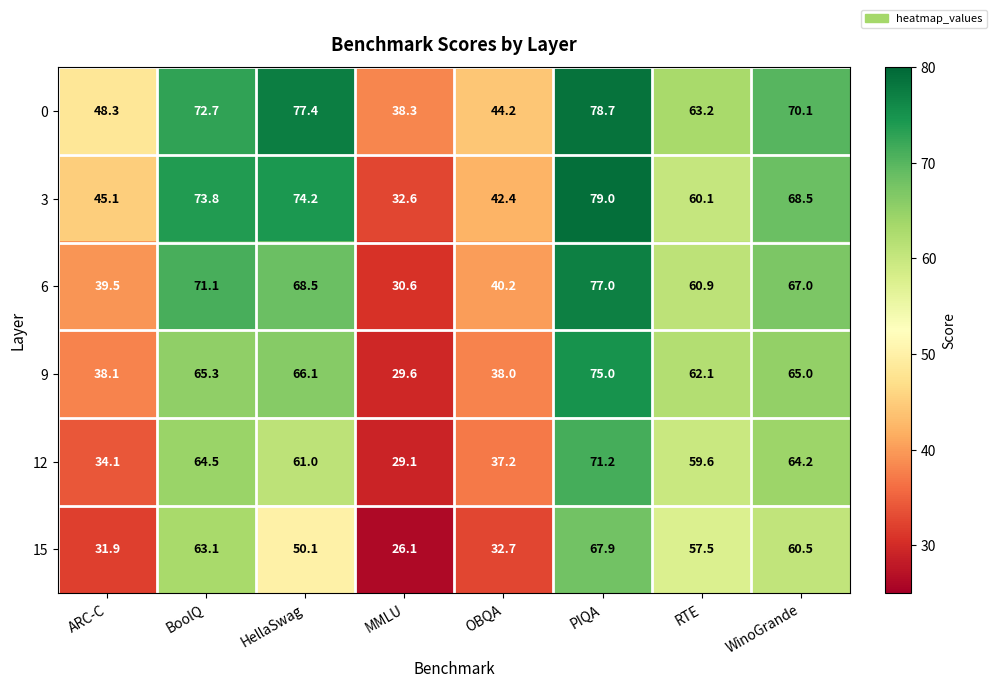

Is the value of 3 at MMLU greater than the value of 12 at HellaSwag?

No